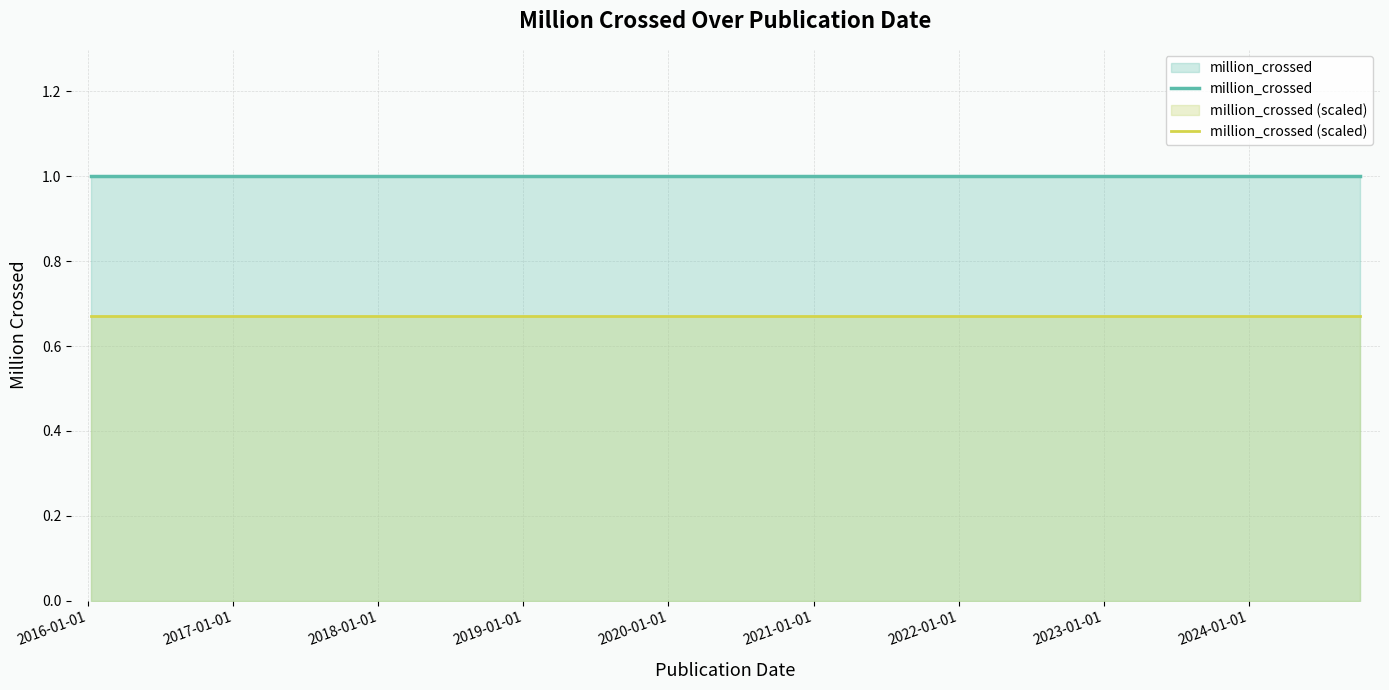

At how many categories does at least one series exceed 0?

3